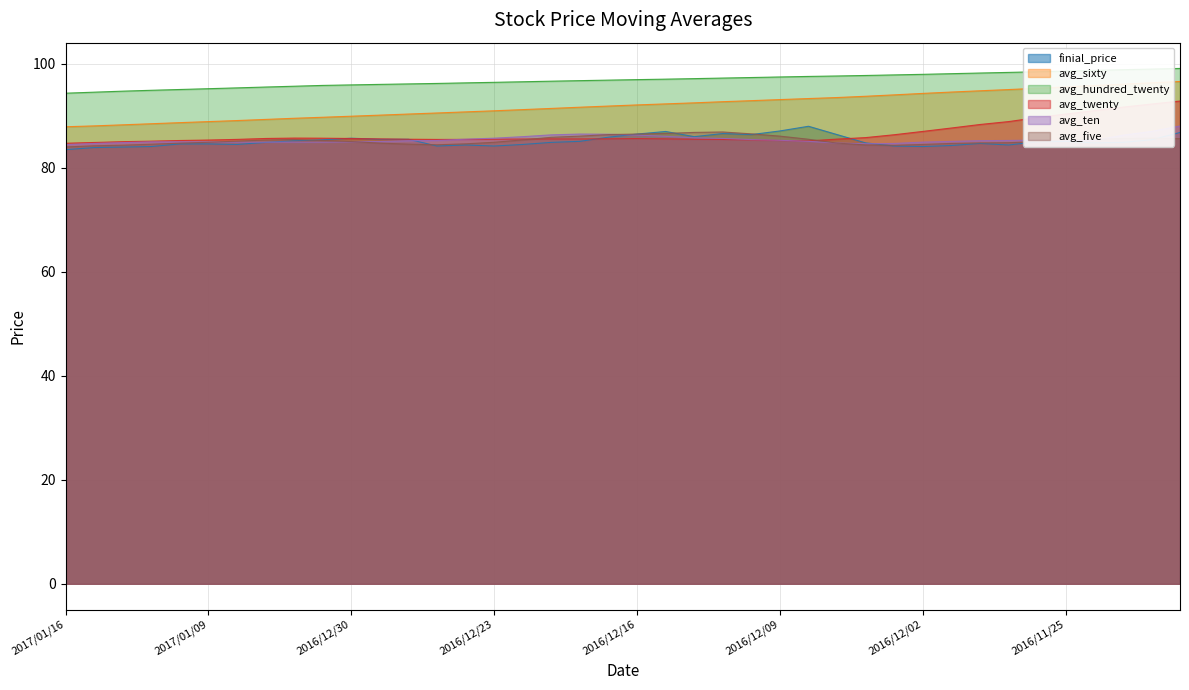

At which category is the sum across all series the highest?

2016/11/21